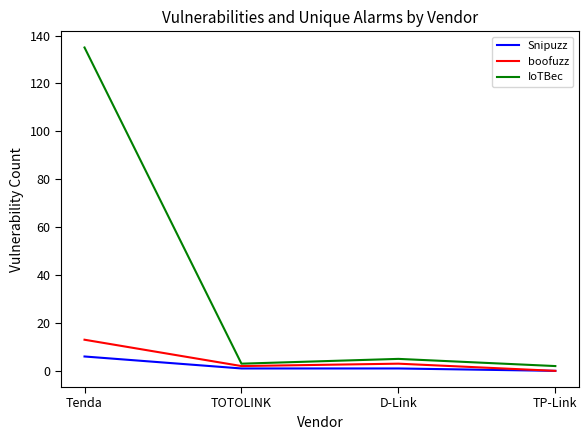

What position from the left is Tenda?

1